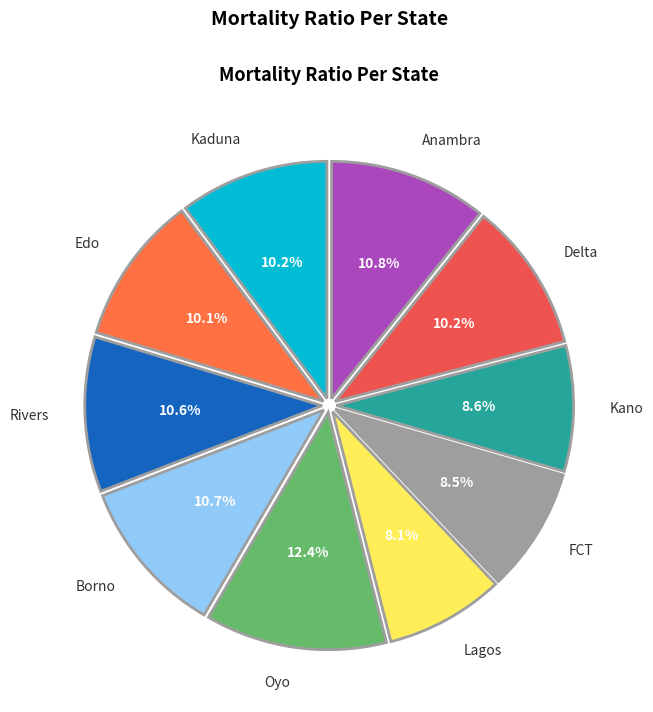

Is it true that FCT is 1% of the pie?

False